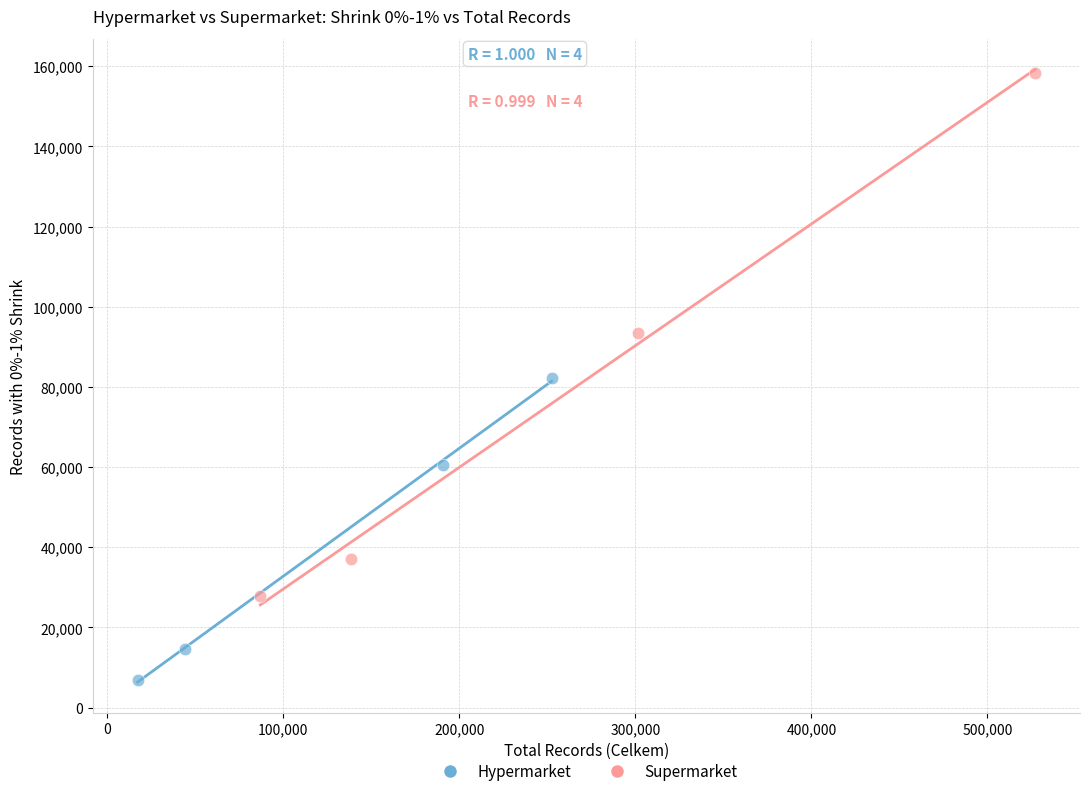

Which series contains the highest Y value?

Supermarket